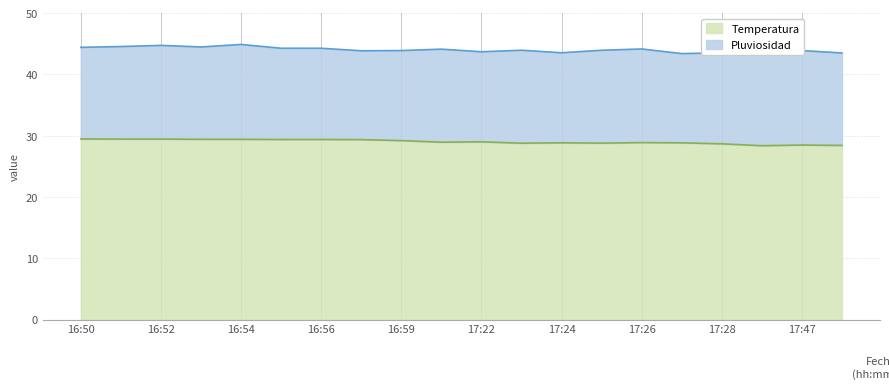

How many data points are less than 29?

10